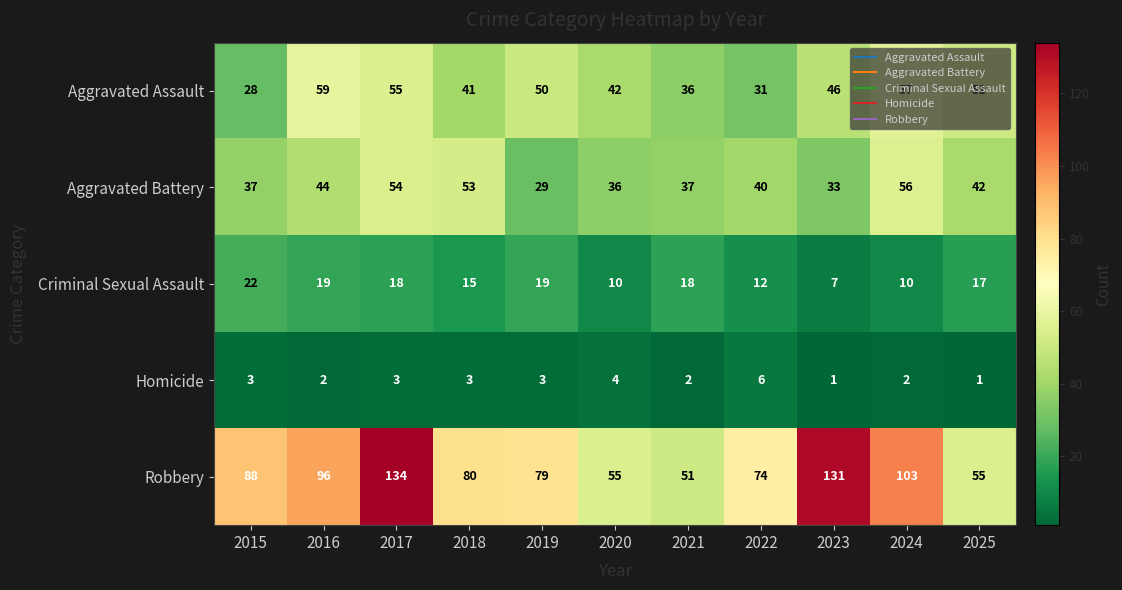

What is the average value of the Homicide series?

3